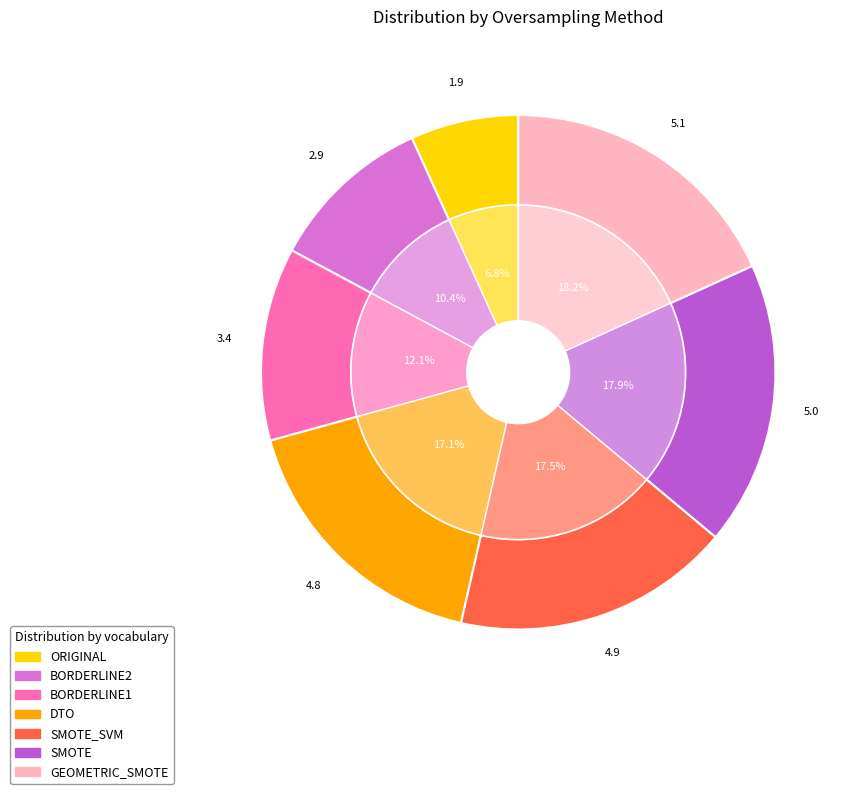

What is the largest slice in the pie chart?

GEOMETRIC_SMOTE